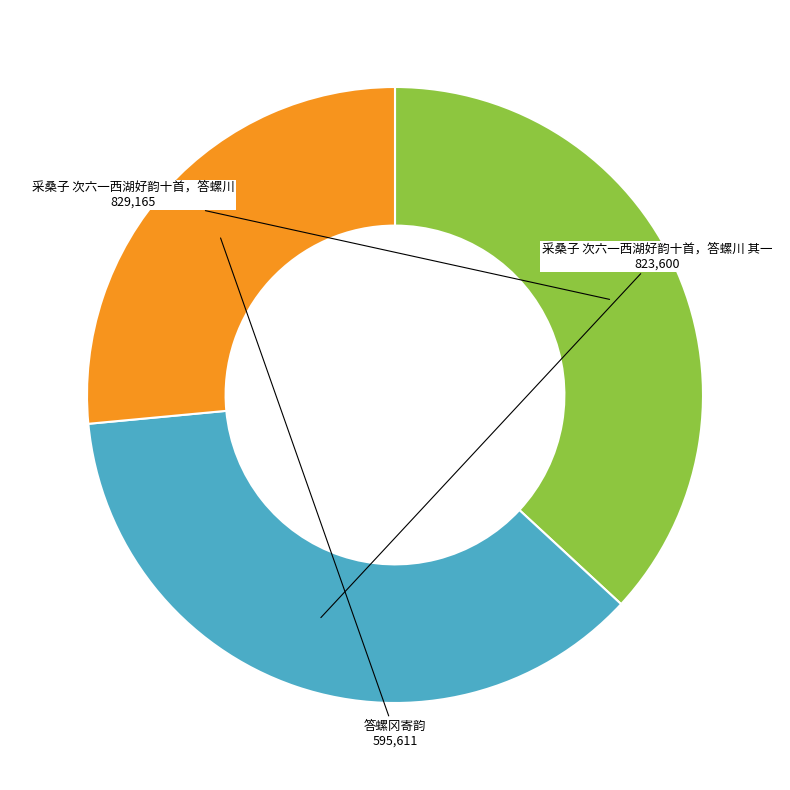

Count the number of slices in the pie.

3